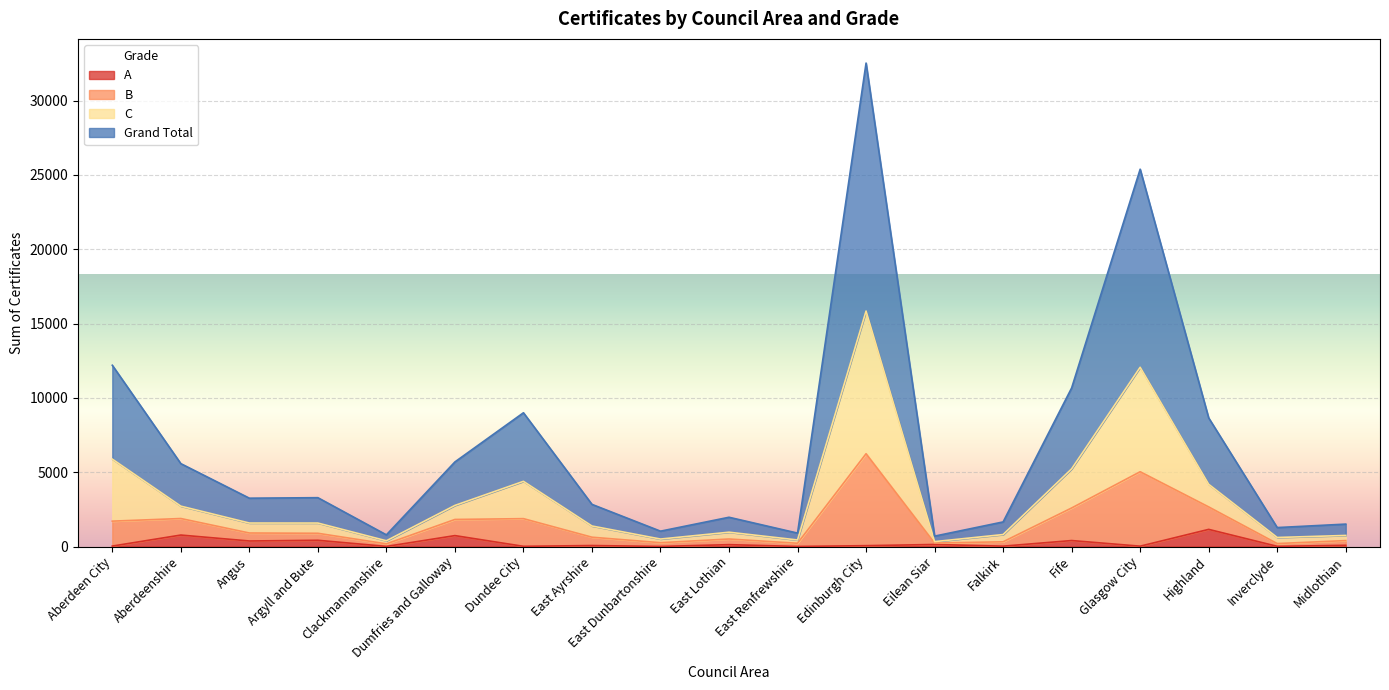

True or false: A and B intersect in this chart.

False